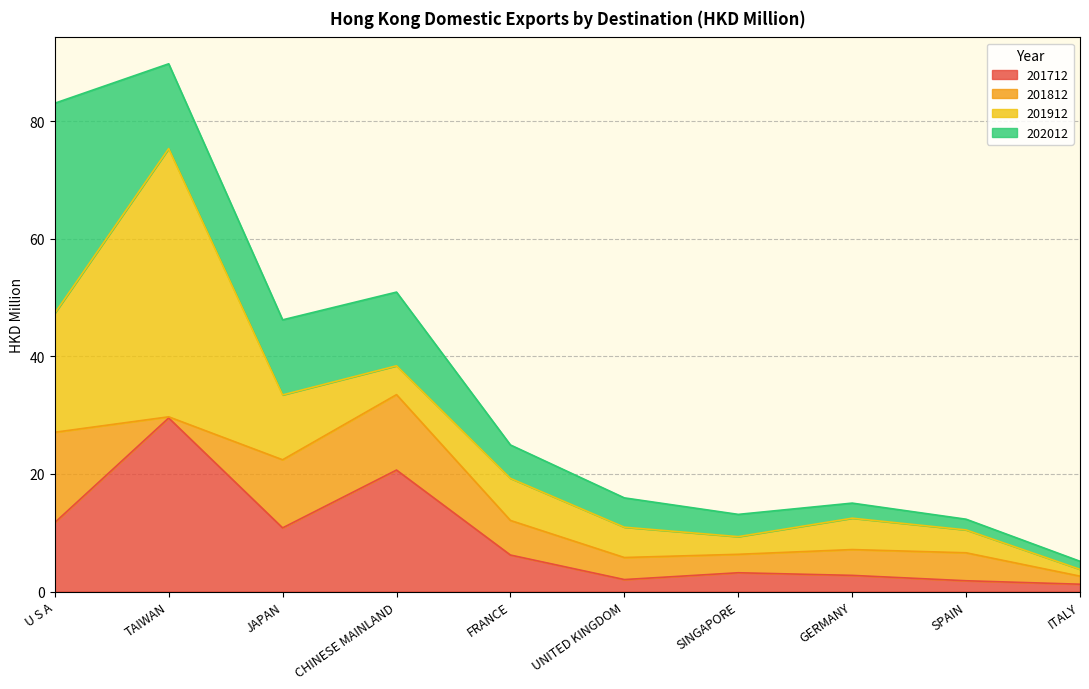

What is the total value across all series at SPAIN?

12.3